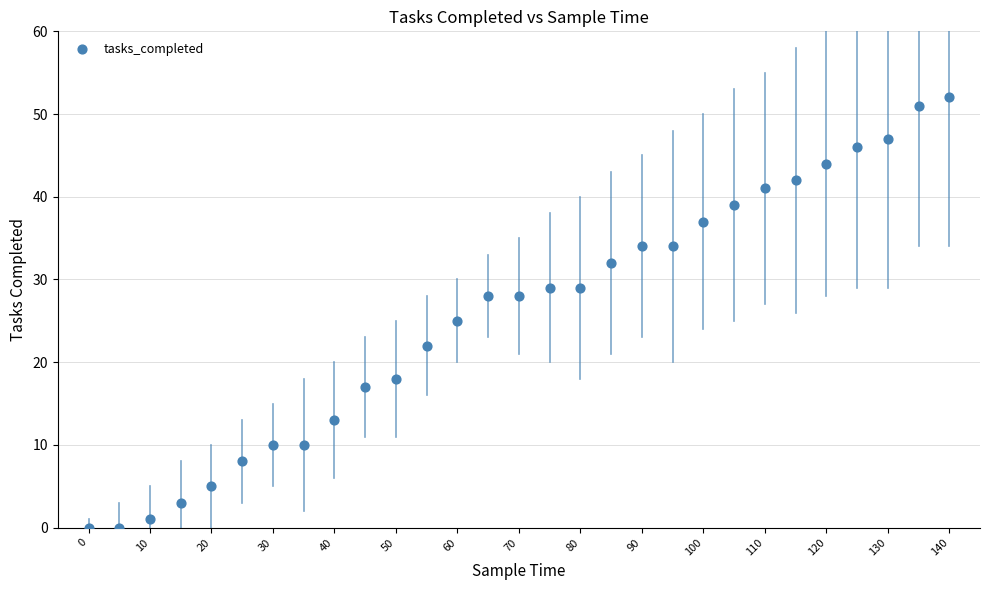

What Y value in the scatter plot is closest to 26?

25